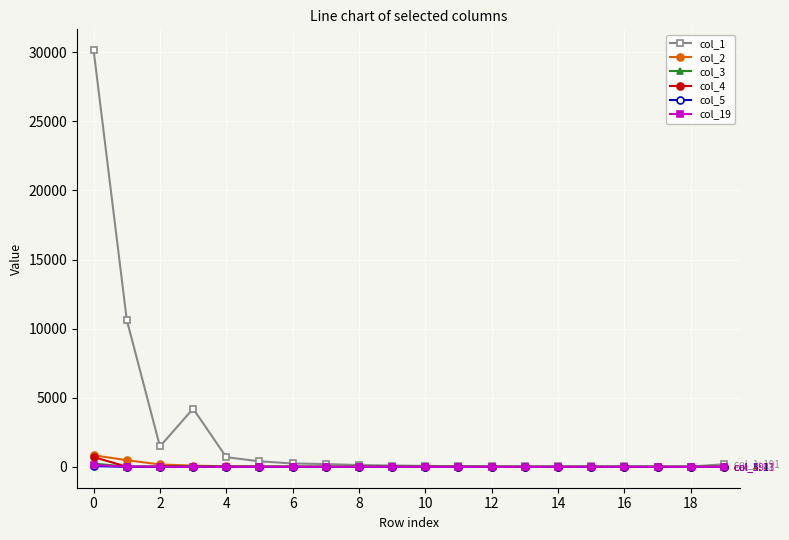

What are all the series names shown in the legend?

col_1, col_2, col_3, col_4, col_5, col_19